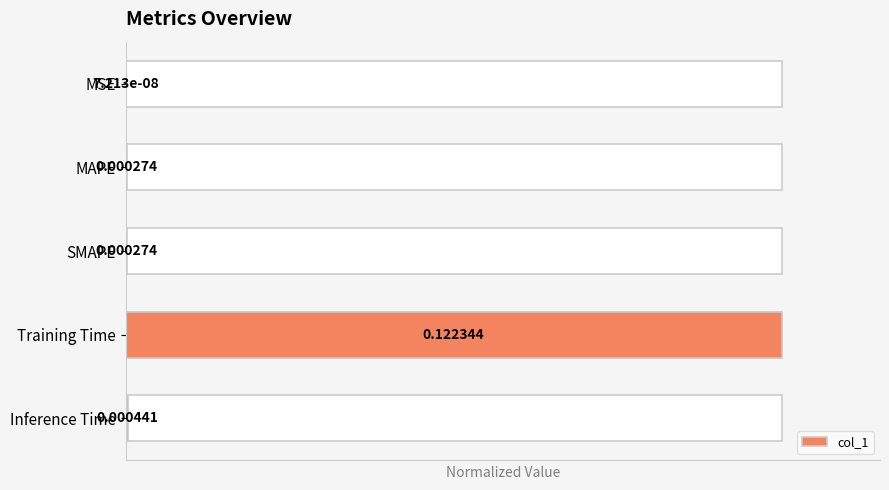

List the labels in order of value, smallest first.

MSE, SMAPE, MAPE, Inference Time, Training Time